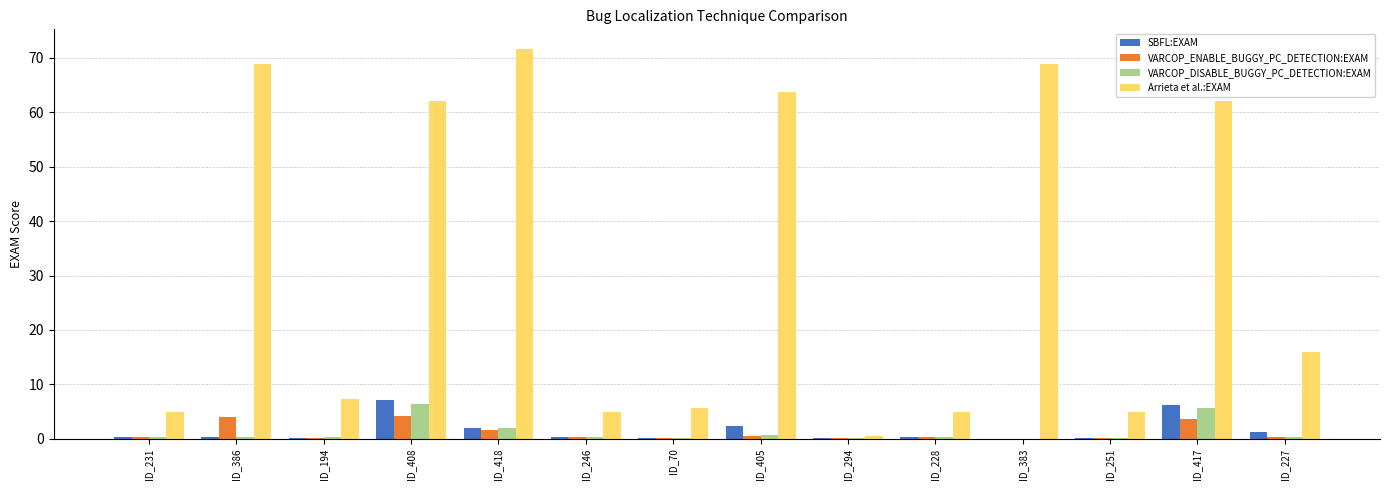

How many groups of bars are there?

14